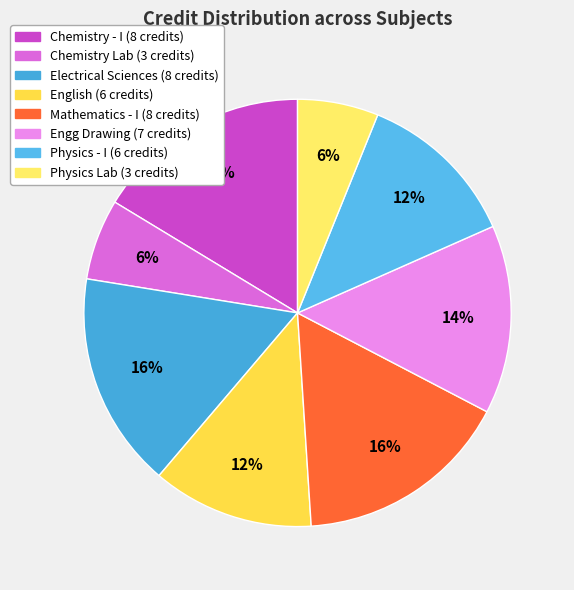

To the nearest percent, what is the difference between the largest and smallest slice percentages?

10%